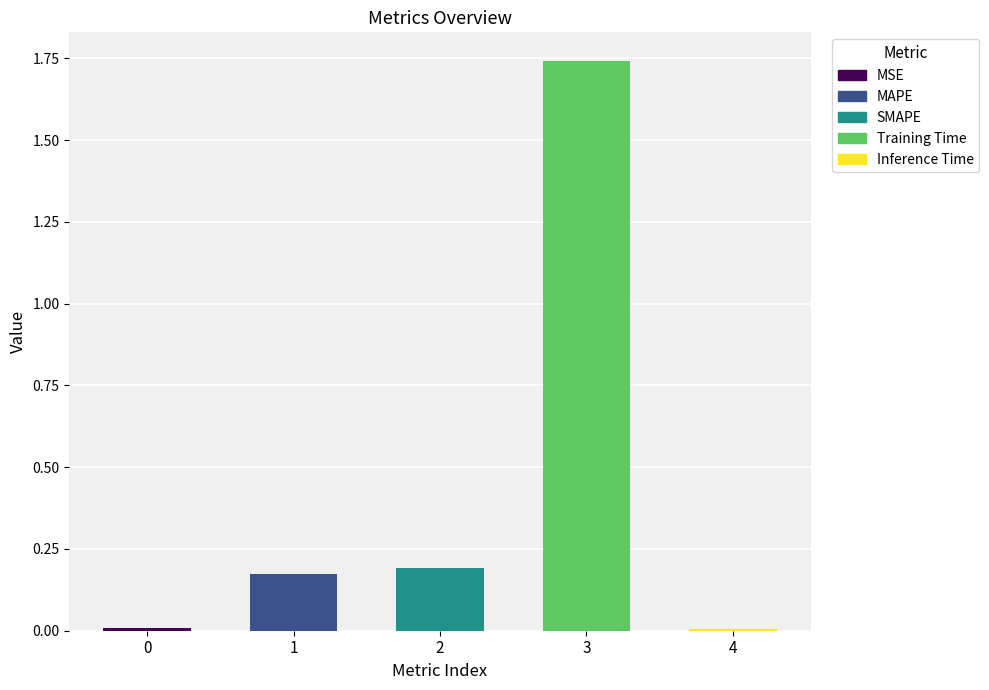

Which category has the highest value across all series?

3